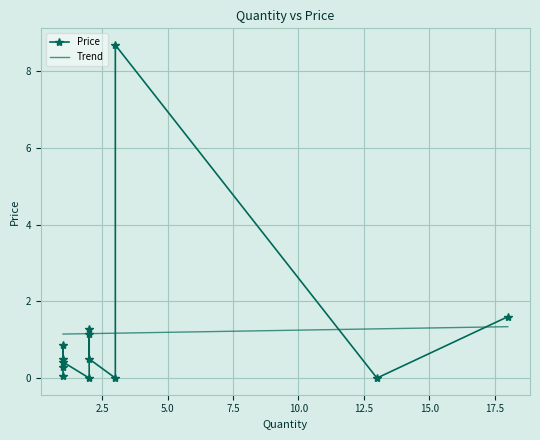

What is the sum of all values?

15.3